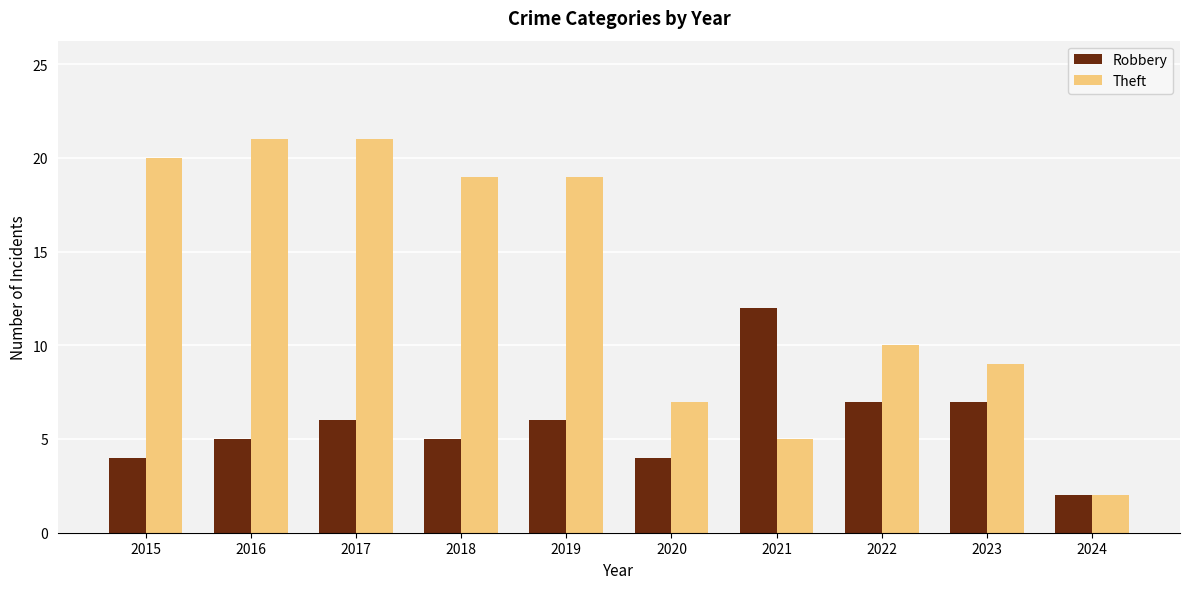

Which series has the largest total across all categories?

Theft